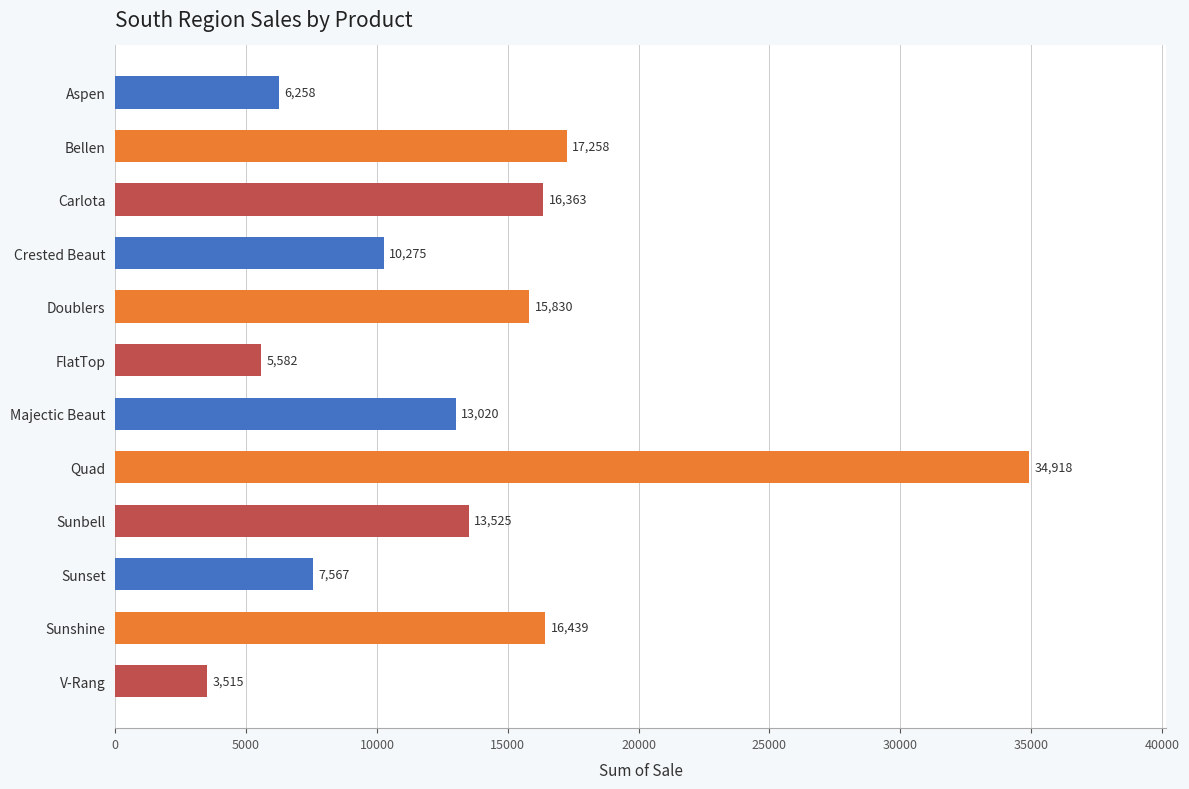

True or false: the data shows 1377.5 at FlatTop.

False